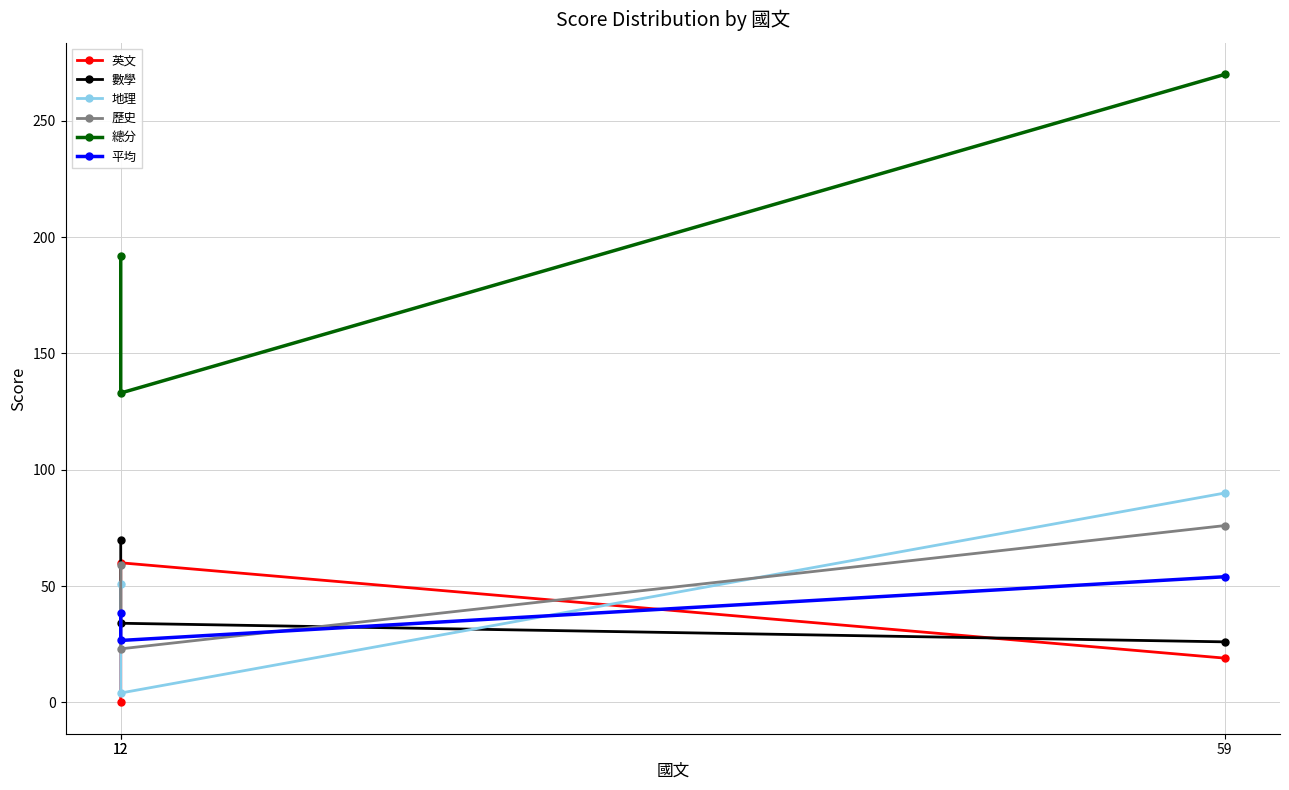

True or false: 數學 has a value of 41.6 at 12.

False